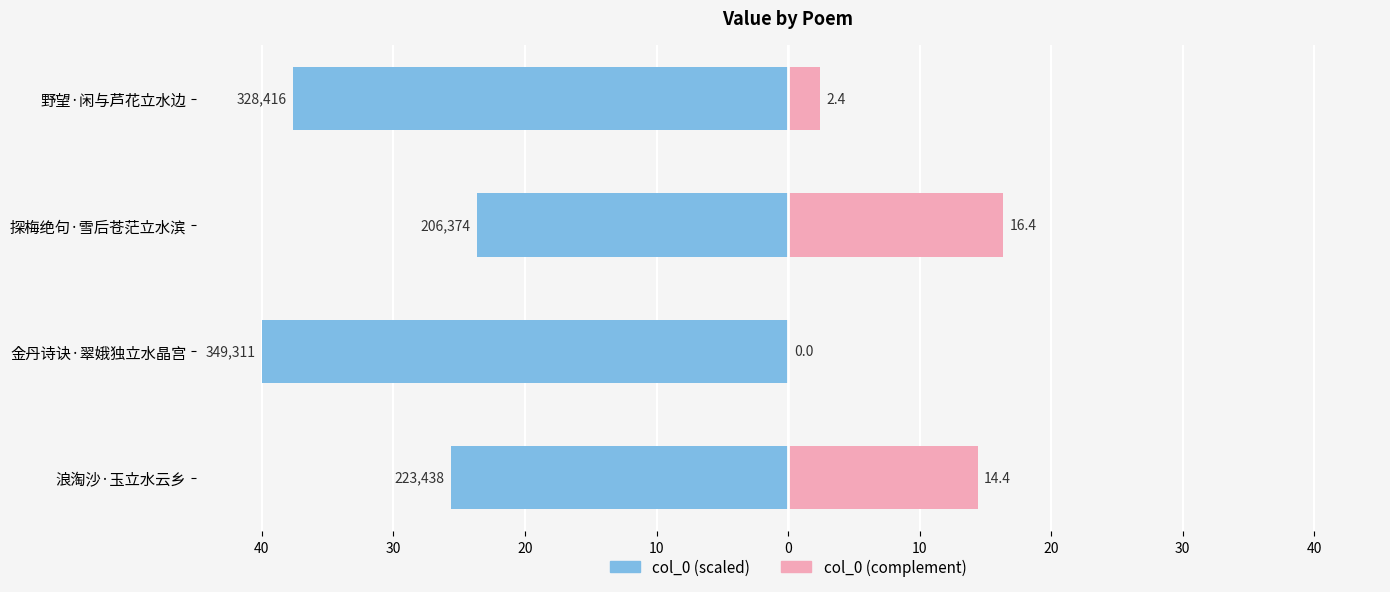

True or false: col_0 (right) has a value of 0.0 at 金丹诗诀·翠娥独立水晶宫.

True